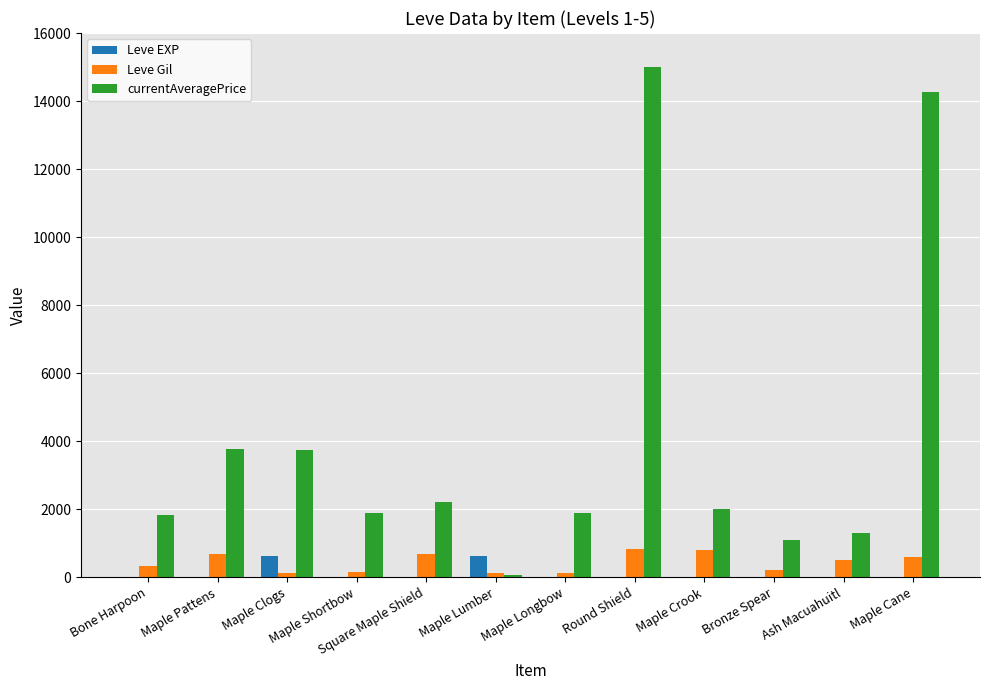

What is the greatest value displayed?

15000